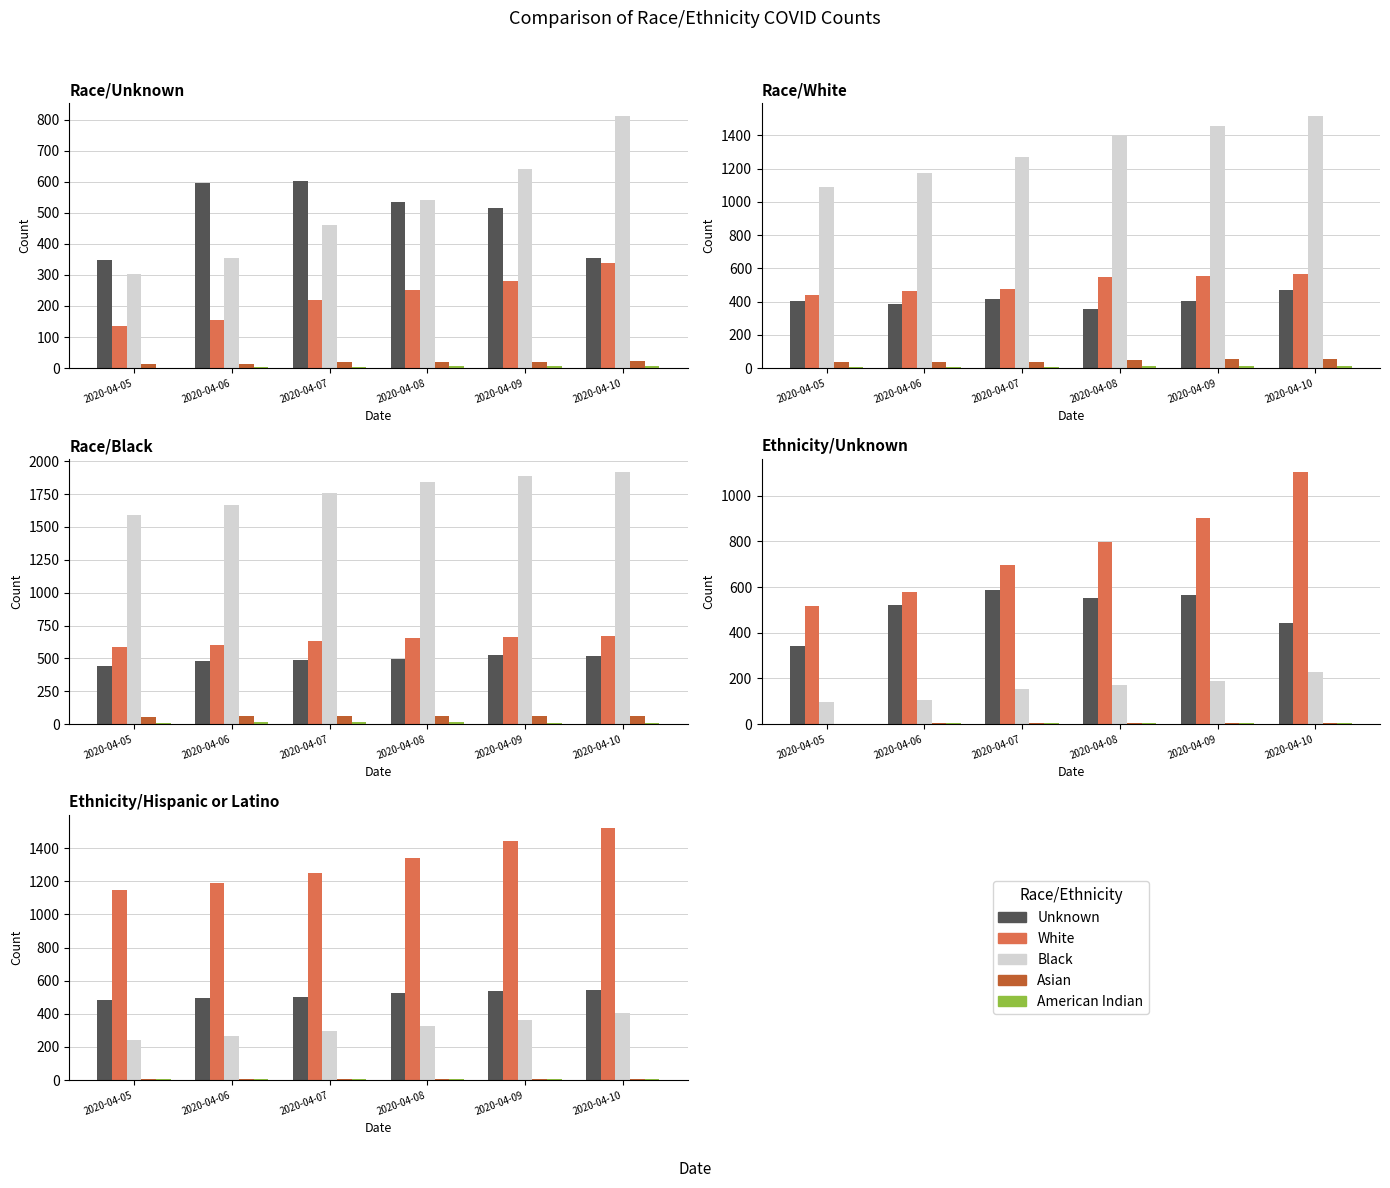

The value of American Indian at 2020-04-05 is 6. True or false?

True